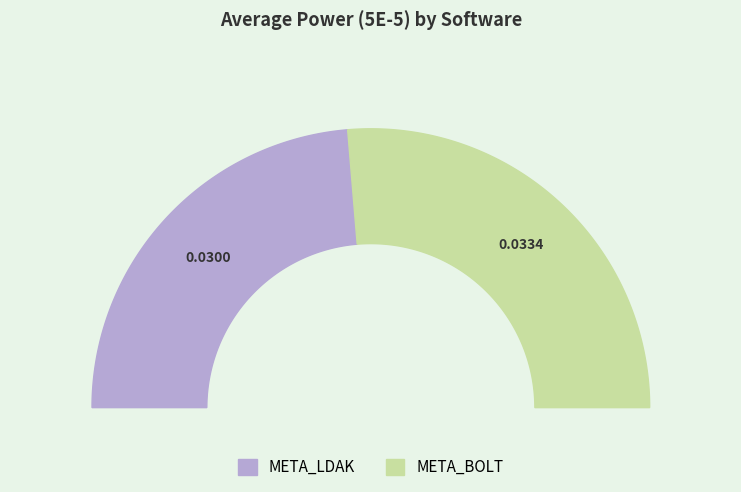

What percentage is NOT represented by META_BOLT?

47.3%